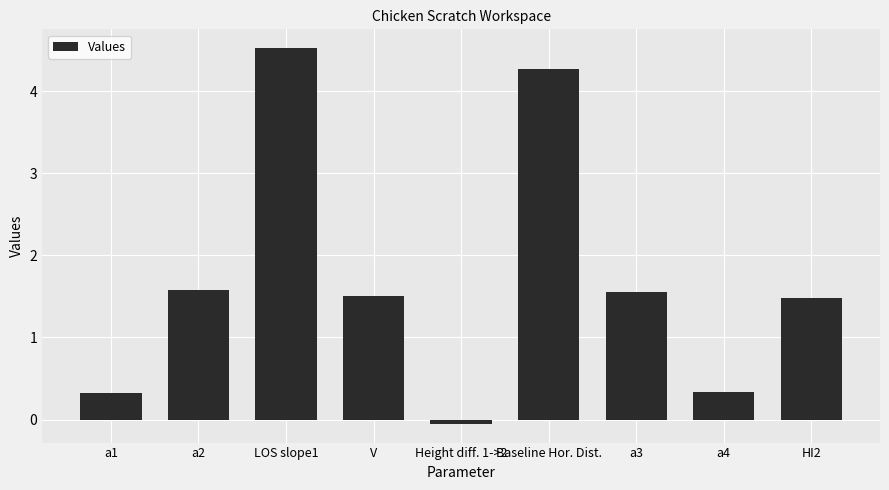

What is the difference between the second highest and minimum values?

4.3